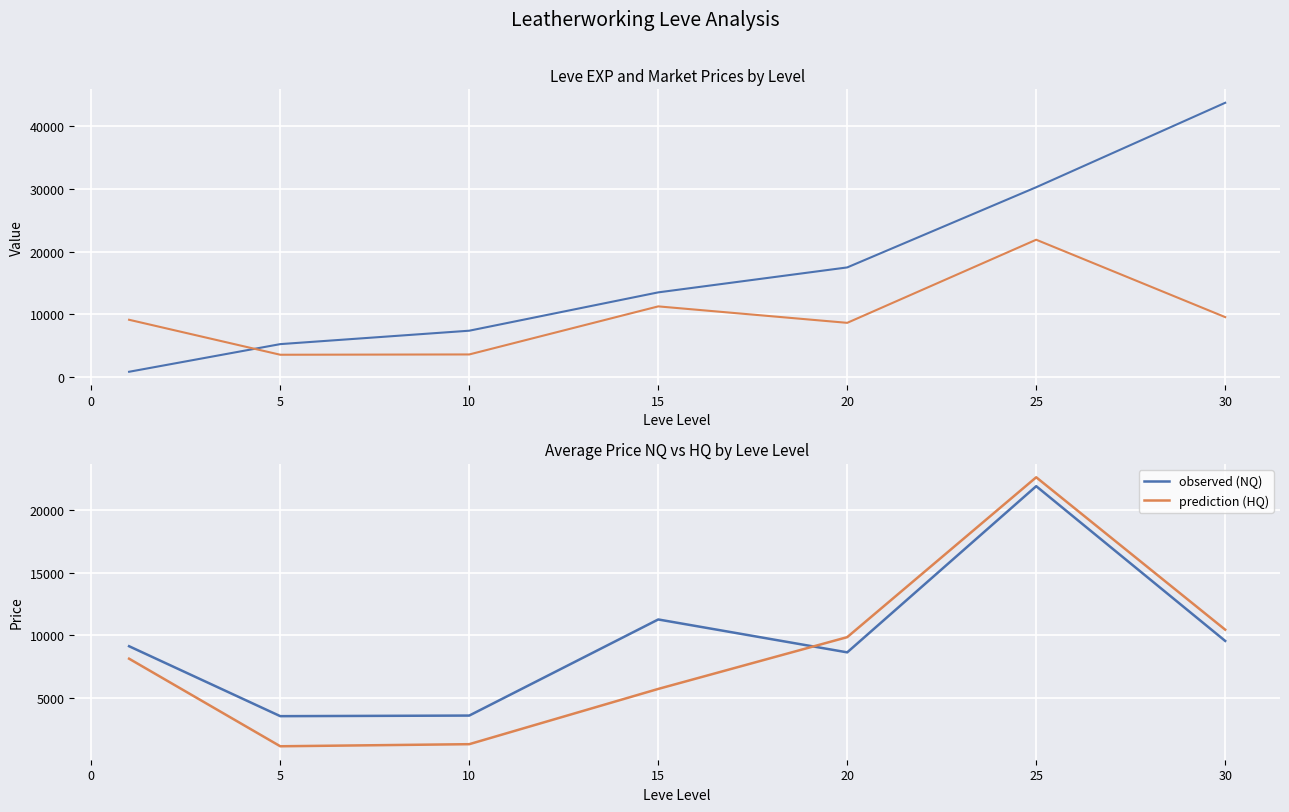

The prediction (HQ) series shows 1858.2 at 5. True or false?

False